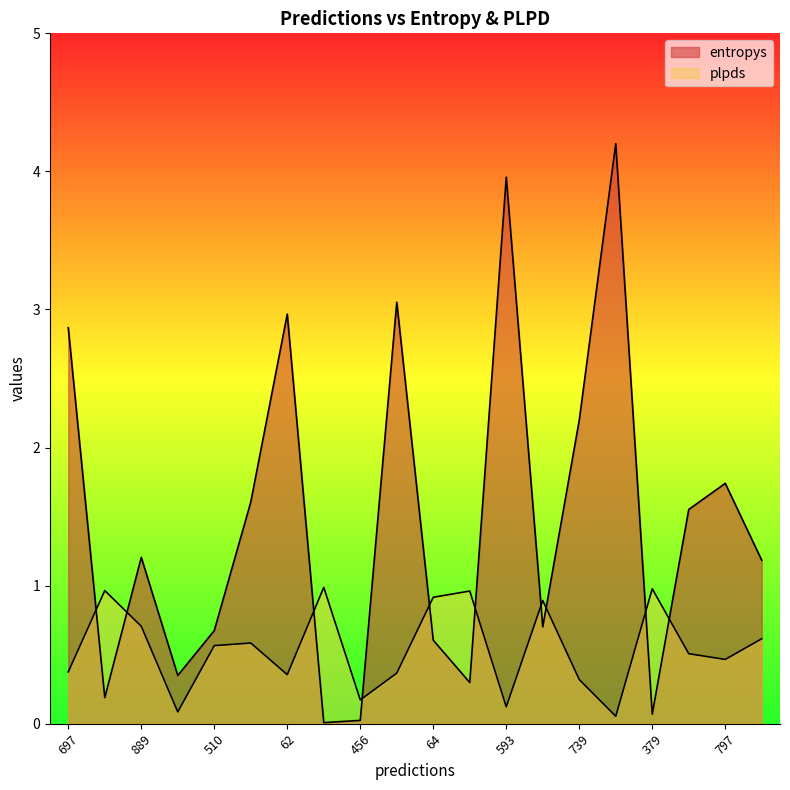

Reading right to left, what are all the values shown in this chart?

entropys: 1.2	1.7	1.6	0.1	4.2	2.2	0.7	4.0	0.3	0.6	3.1	0.0	0.0	3.0	1.6	0.7	0.3	1.2	0.2	2.9
plpds: 0.6	0.5	0.5	1.0	0.1	0.3	0.9	0.1	1.0	0.9	0.4	0.2	1.0	0.4	0.6	0.6	0.1	0.7	1.0	0.4